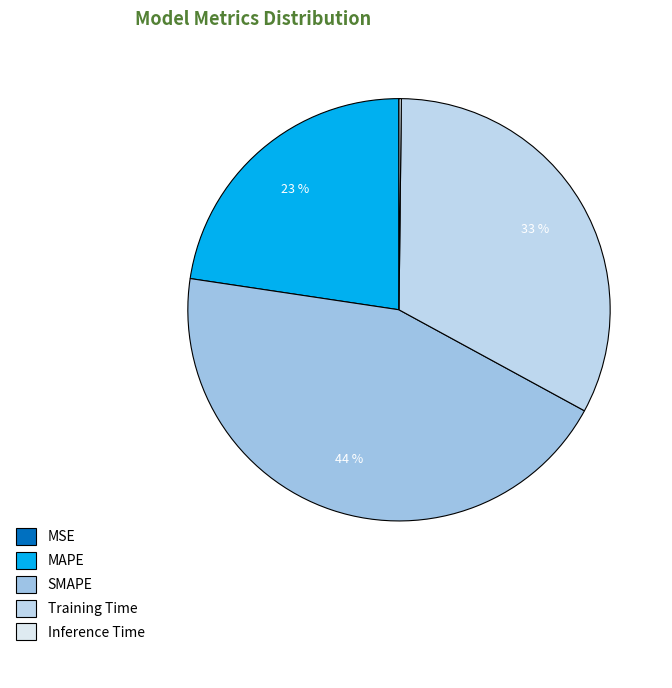

How many slices are in this pie chart?

5